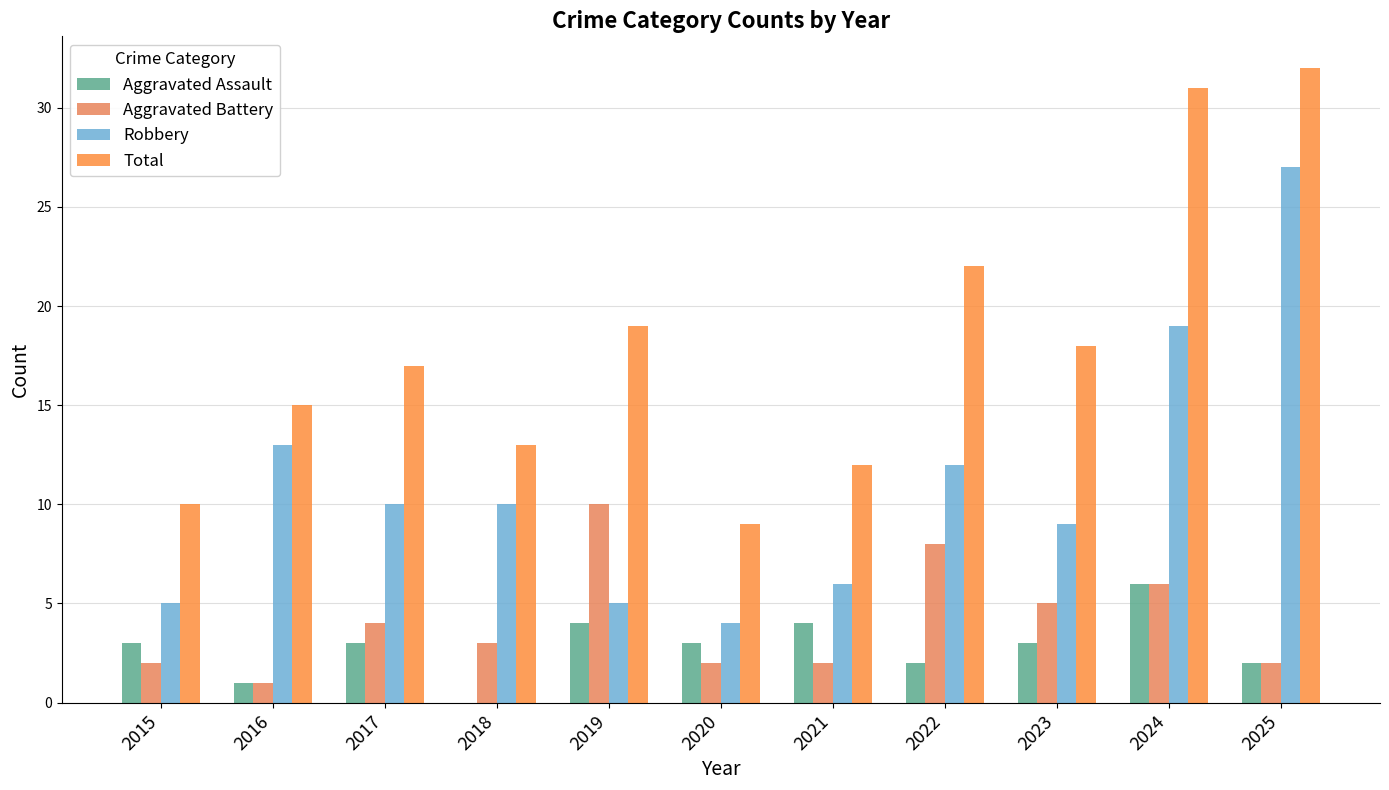

What is the difference between the second highest and second lowest values in the Aggravated Assault series?

3